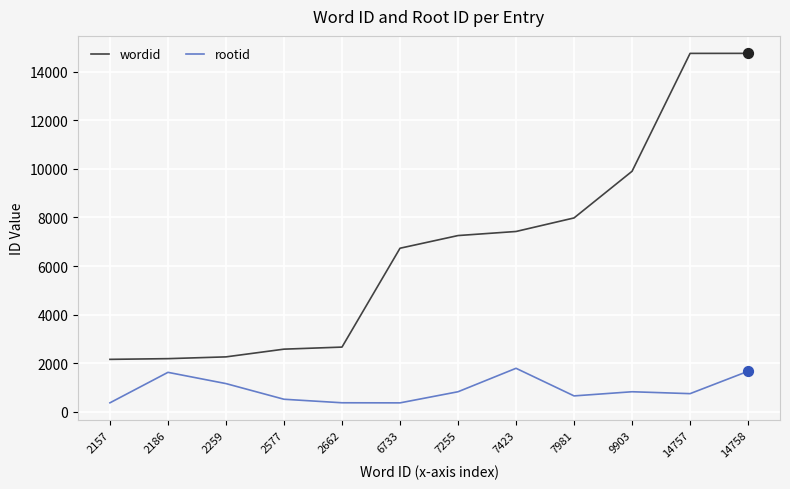

What is the total value across all series at 6733?

7098